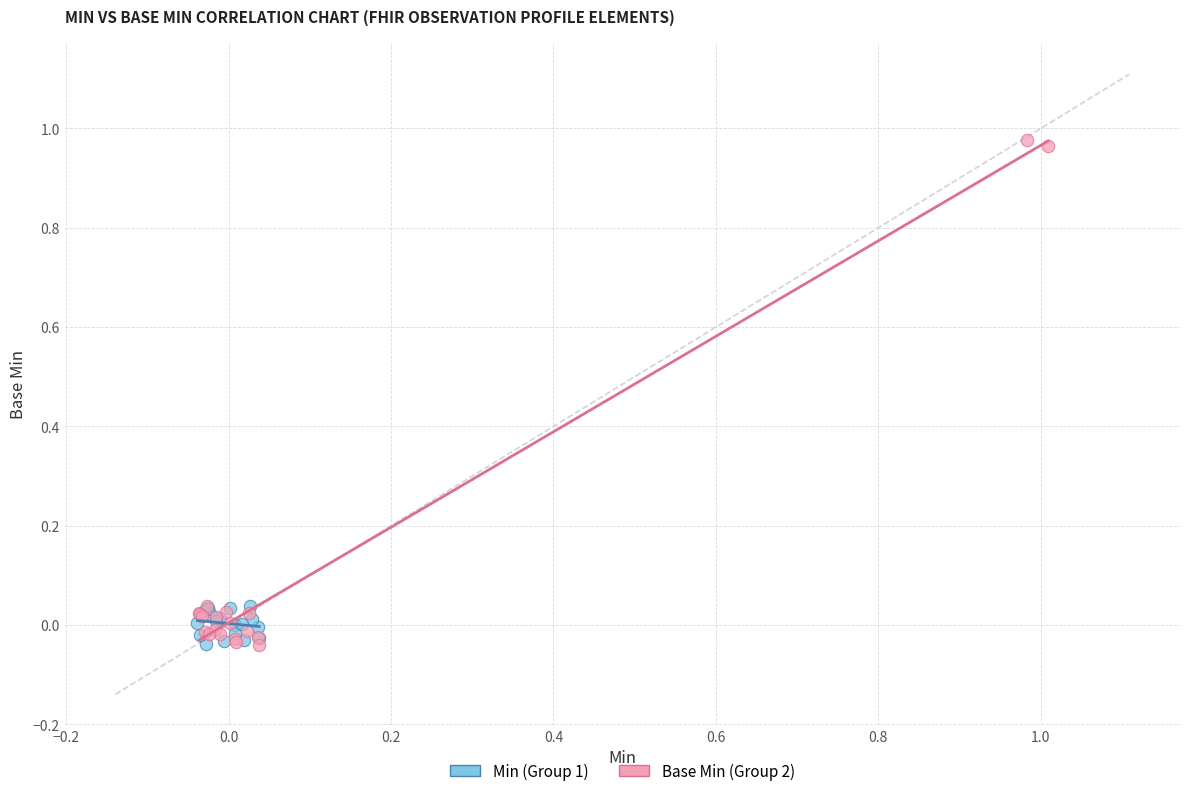

Which series contains the highest Y value?

Base Min (Group 2)